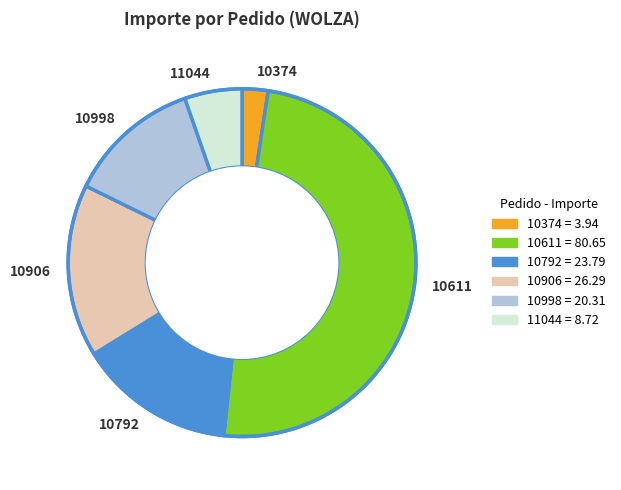

Between 11044 and 10998, which is larger?

10998